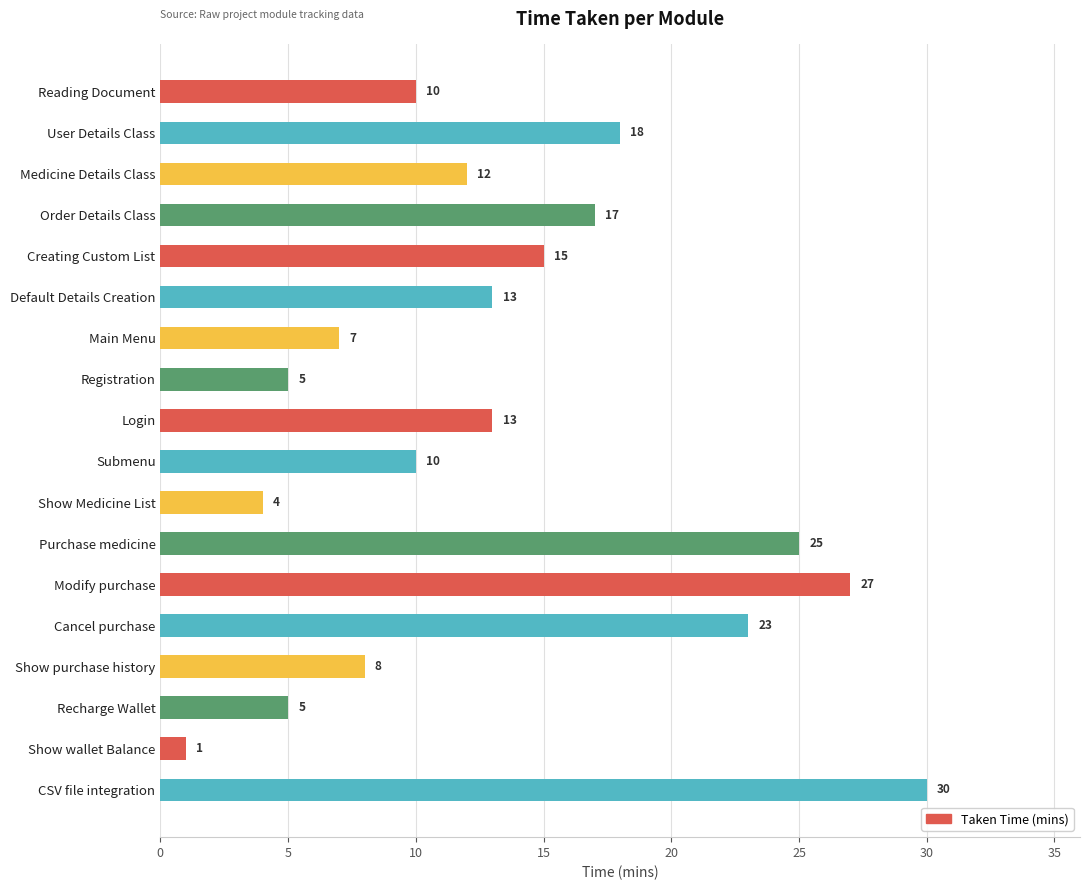

At which label is the value closest to 15?

Creating Custom List